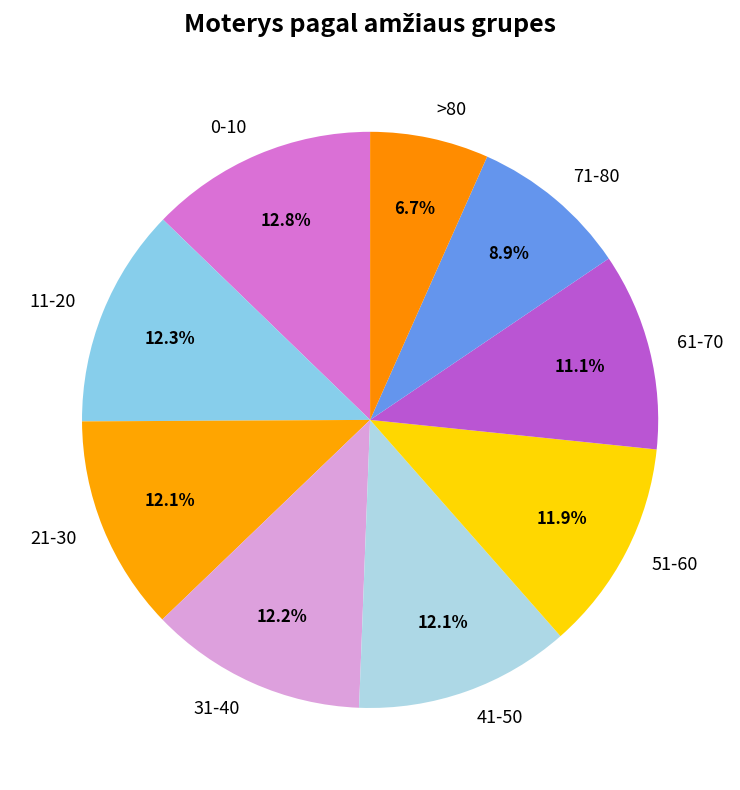

Combined, do 71-80 and 11-20 account for over 50%?

No